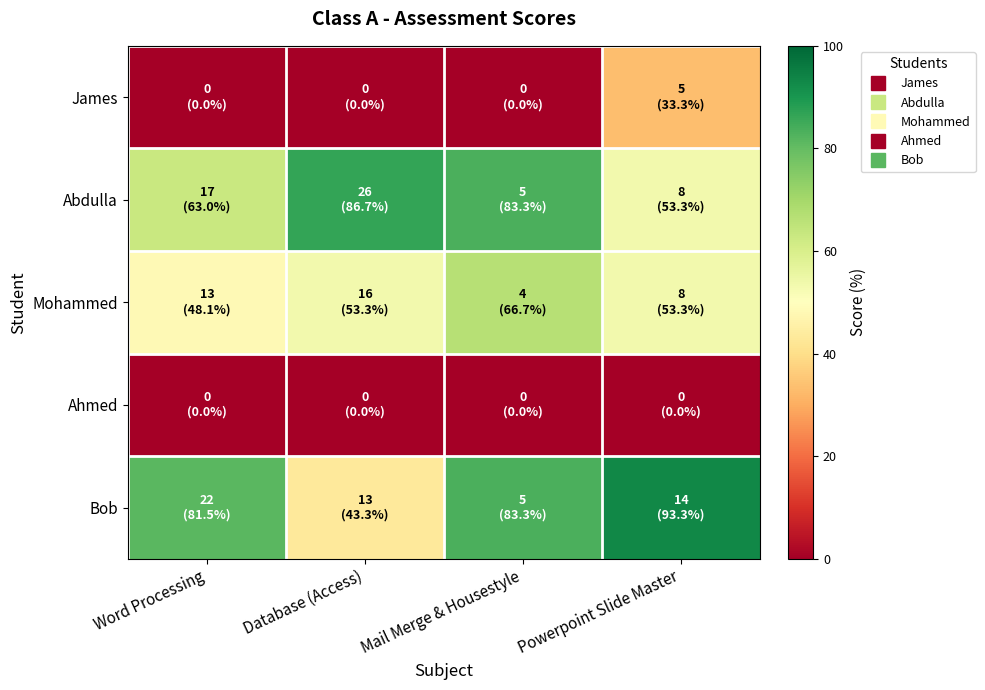

List the series in order of their peak value, highest first.

Bob, Abdulla, Mohammed, James, Ahmed